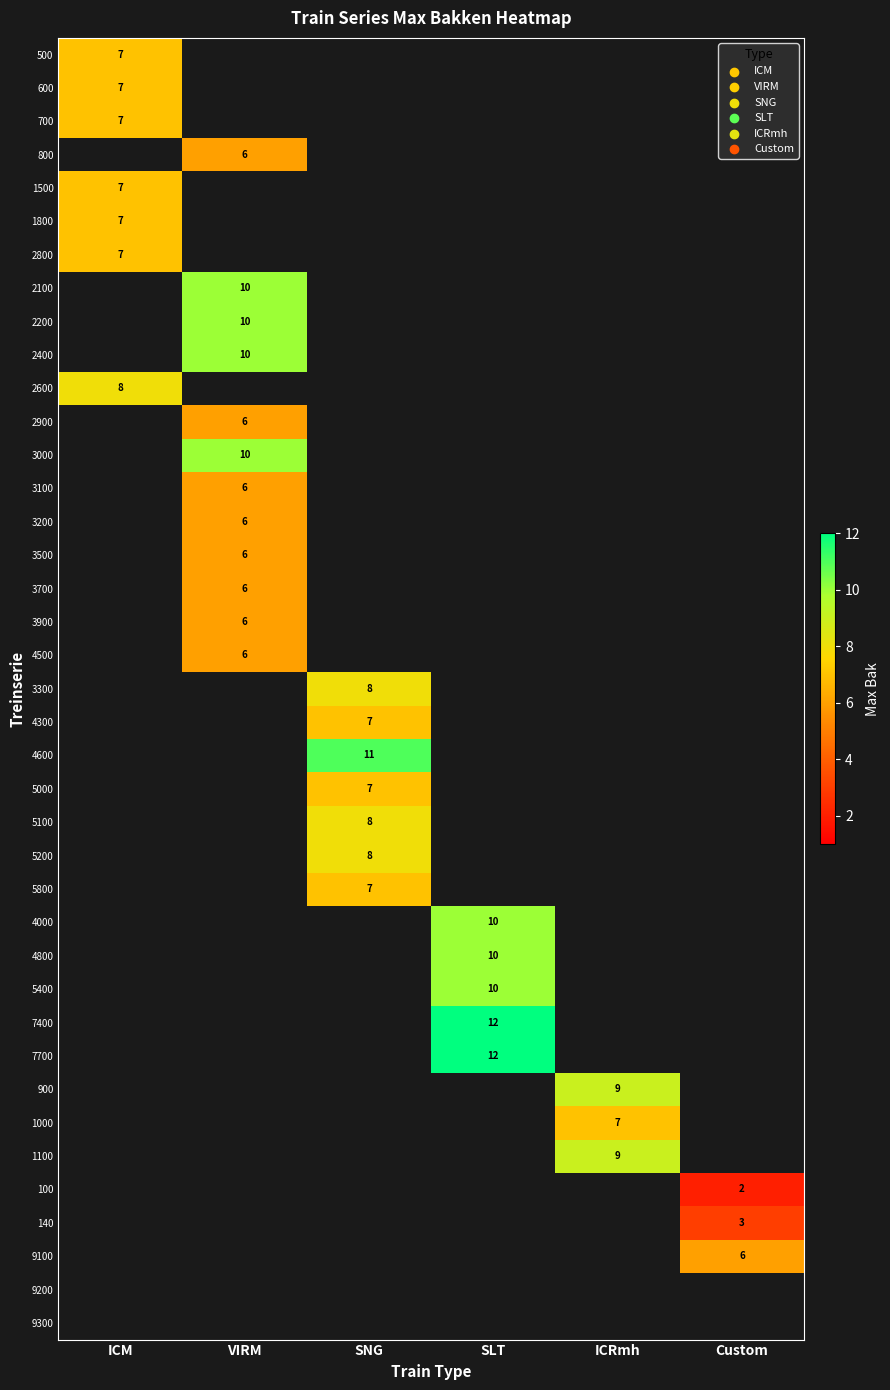

True or false: 2800 has a value of 7 at ICM.

True